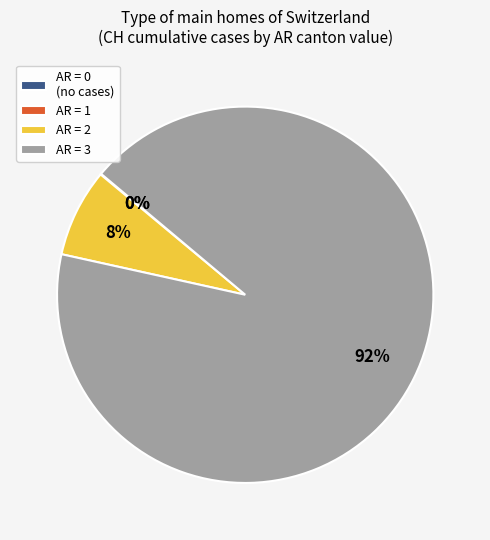

To the nearest percent, what portion does AR = 3 represent?

92%